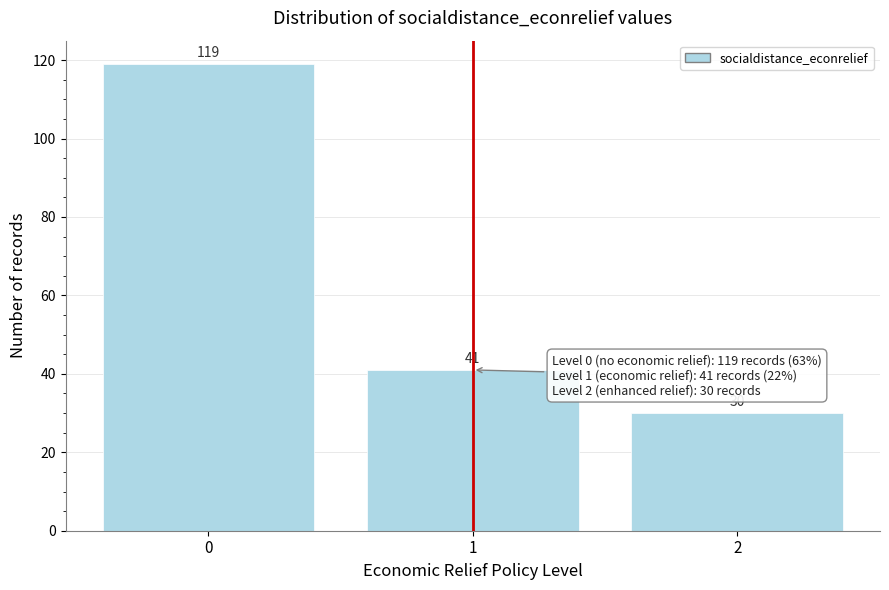

Reading left to right, transcribe this chart: for each bar, give the range it covers on the x-axis and its height.

-0.5 to 0.5: 119
0.5 to 1.5: 41
1.5 to 2.5: 30